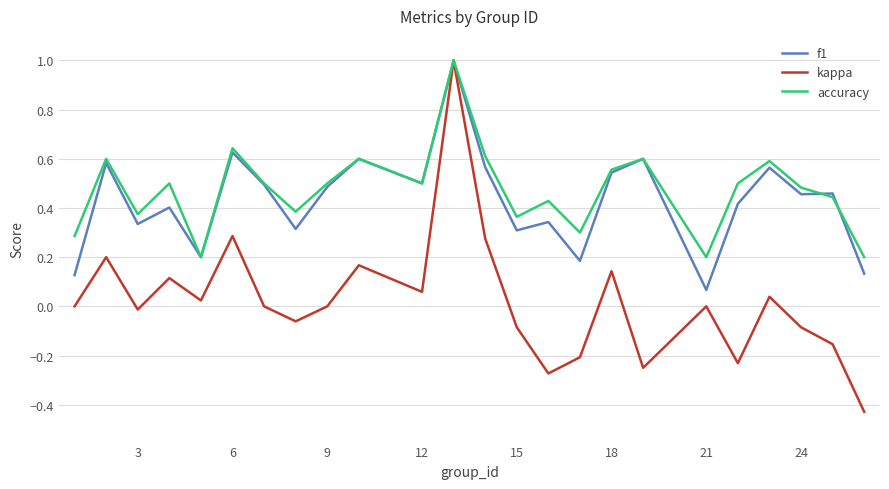

What is the greatest value displayed?

1.0